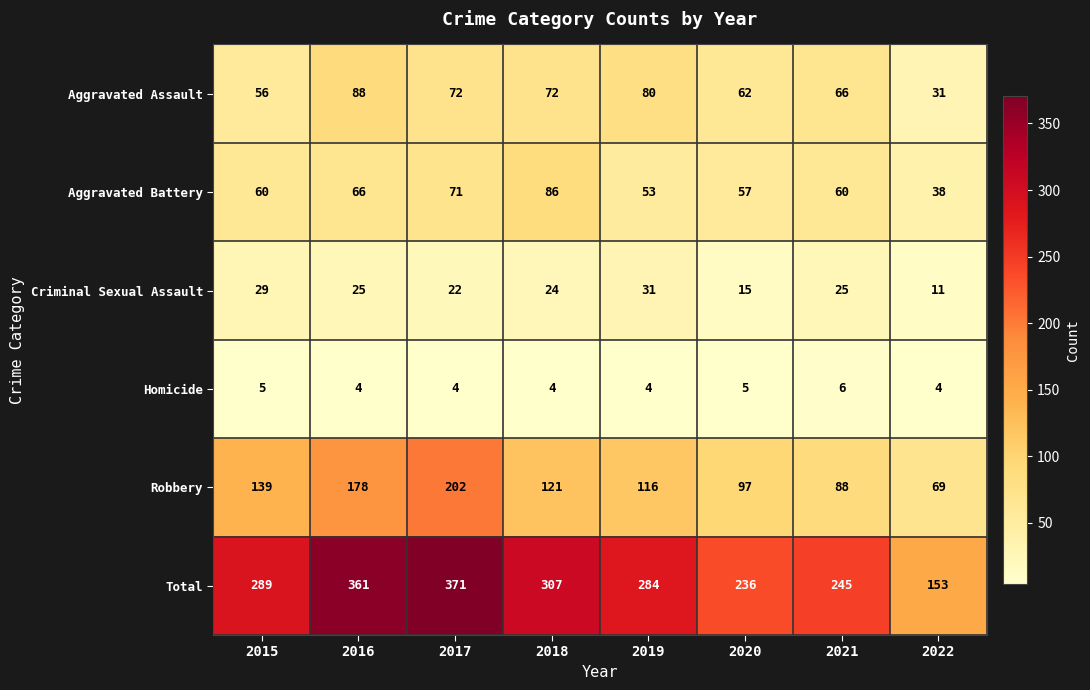

At which category is the sum across all series the highest?

2017